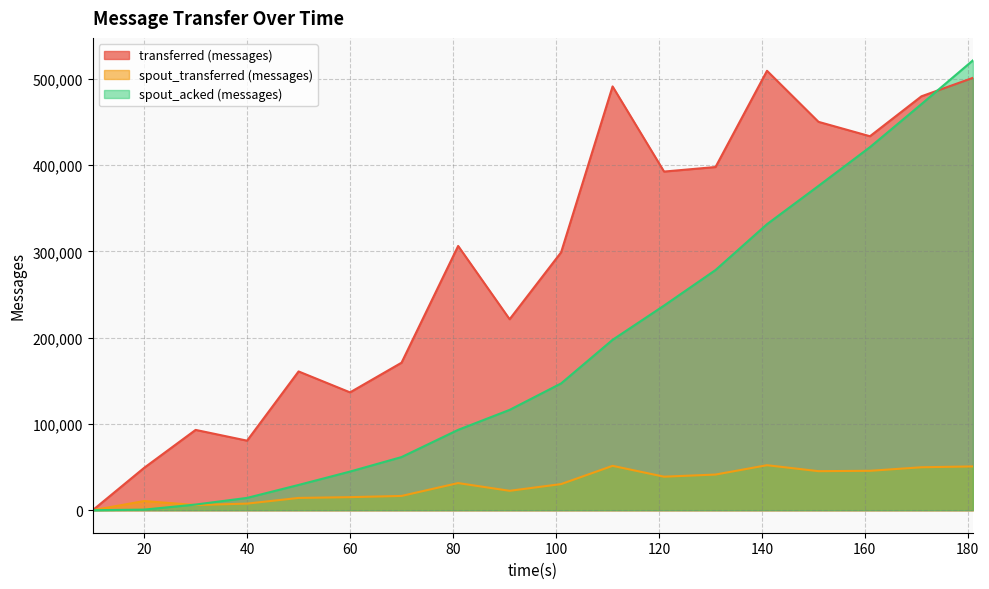

Reading left to right, transcribe all the data shown in this chart.

transferred (messages): 0	49140	93120	80640	160880	136620	171000	306340	221400	298940	491260	392560	397840	509400	450200	433520	479800	501200
spout_transferred (messages): 0	10640	6020	7680	14260	15160	16560	31480	22520	30300	51460	38880	41360	52180	45280	45700	49800	50780
spout_acked (messages): 0	720	6600	14300	29300	44820	61620	93180	116320	146980	197520	237220	278420	331580	375940	420860	470740	521440